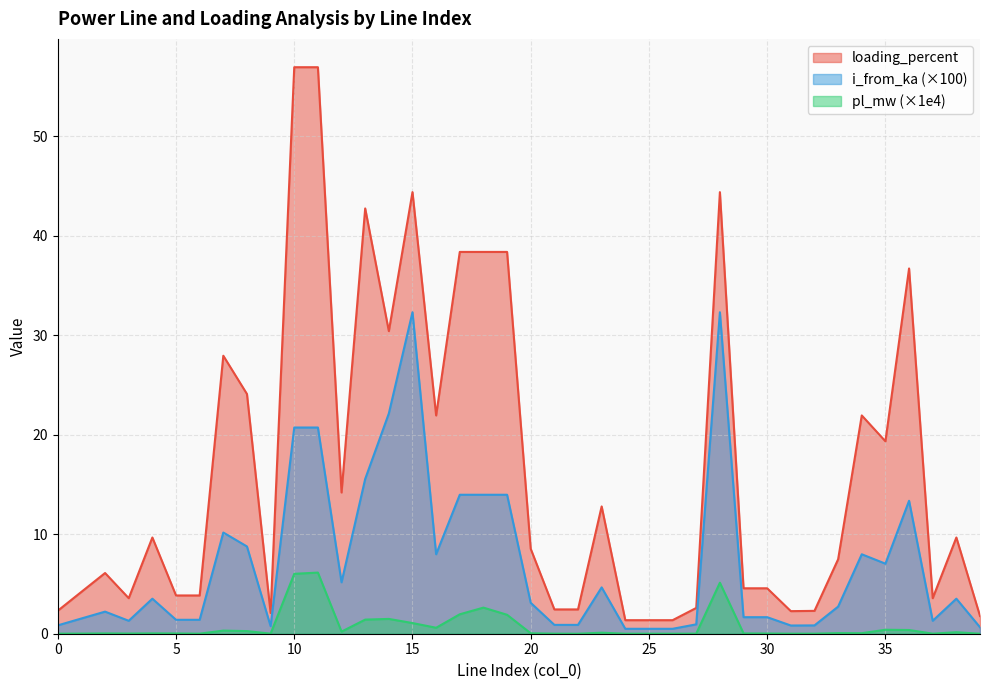

Rank the series by their average value, from highest to lowest.

loading_percent, i_from_ka (×100), pl_mw (×1e4)